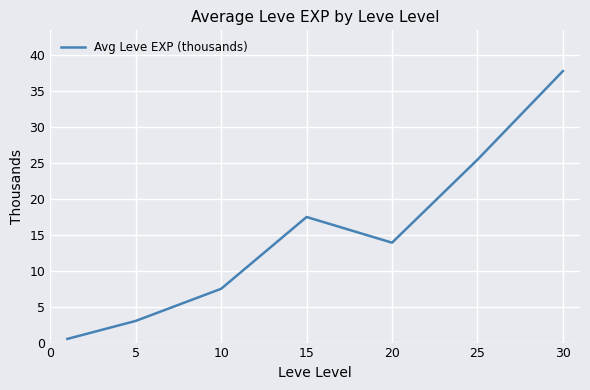

What is the average value?

15.1